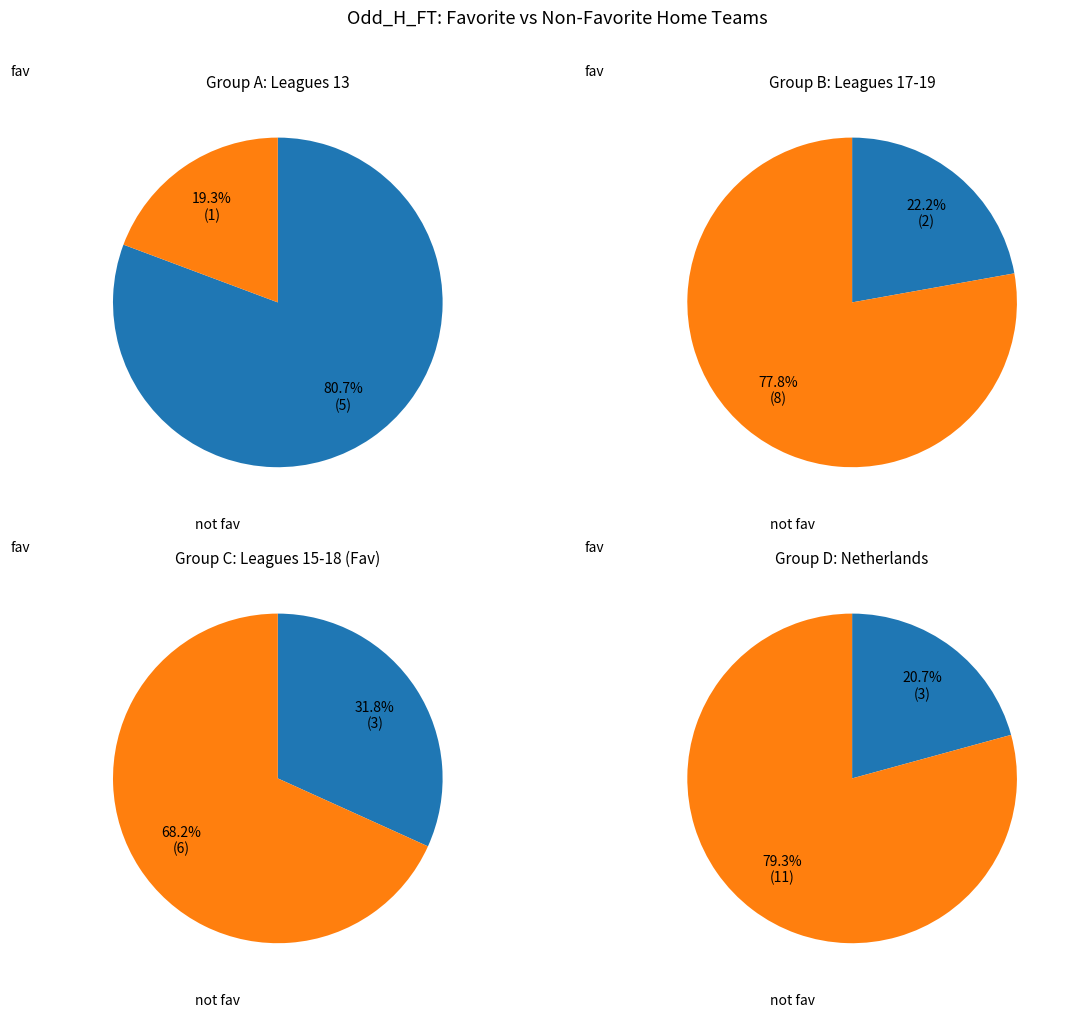

Do 18 and 18 together represent more than half of the pie?

No